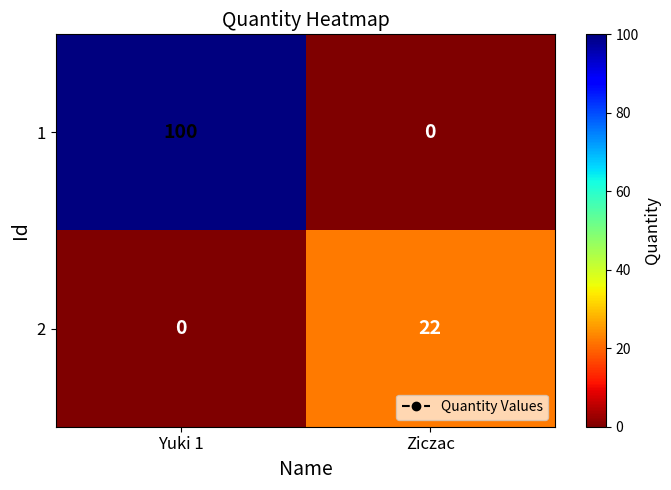

What is the difference between the highest and lowest values at Ziczac?

22